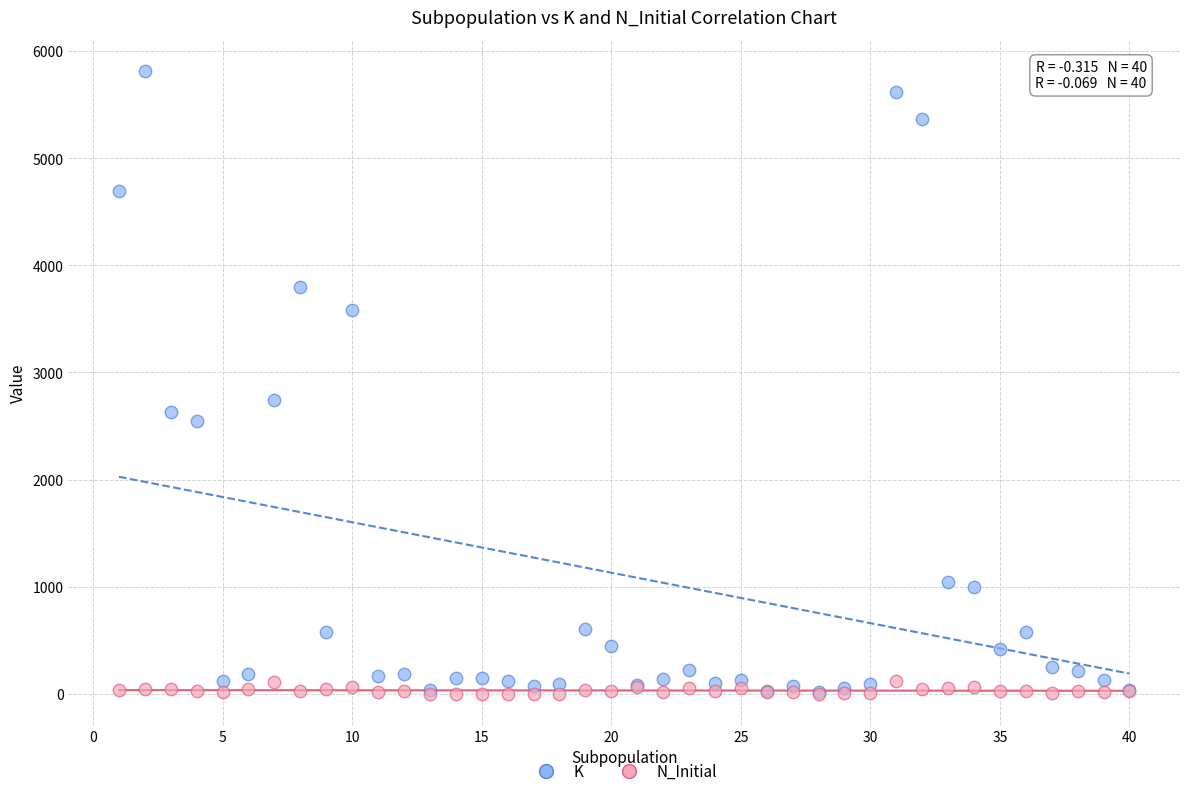

Across all series, what Y value is closest to 2907?

2743